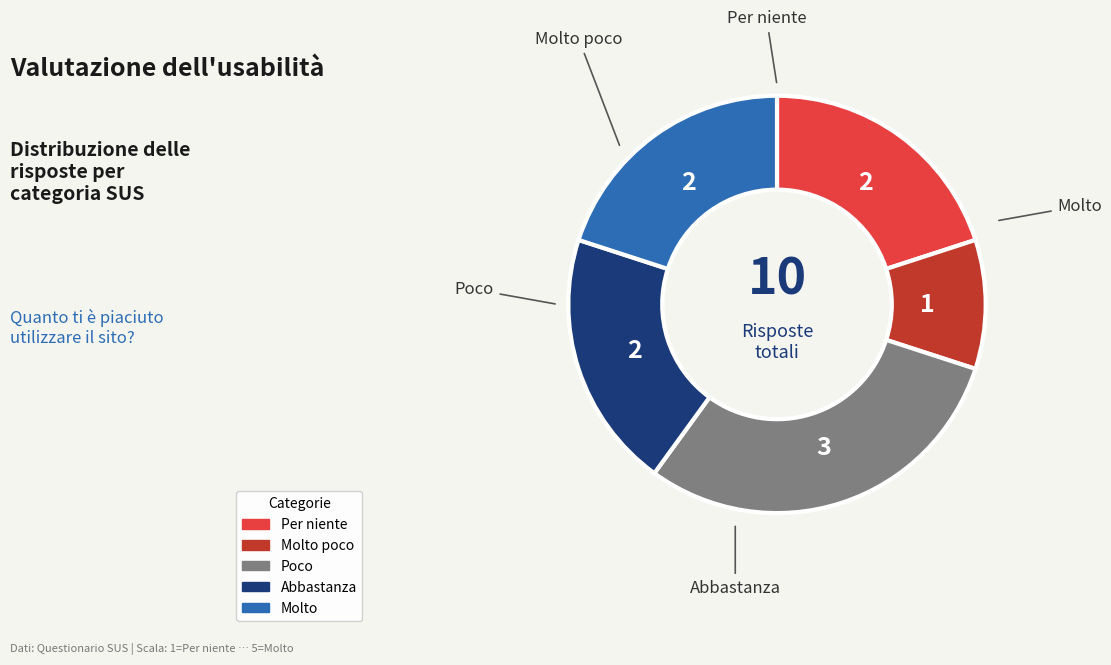

Is there any slice that represents more than half of the pie?

No